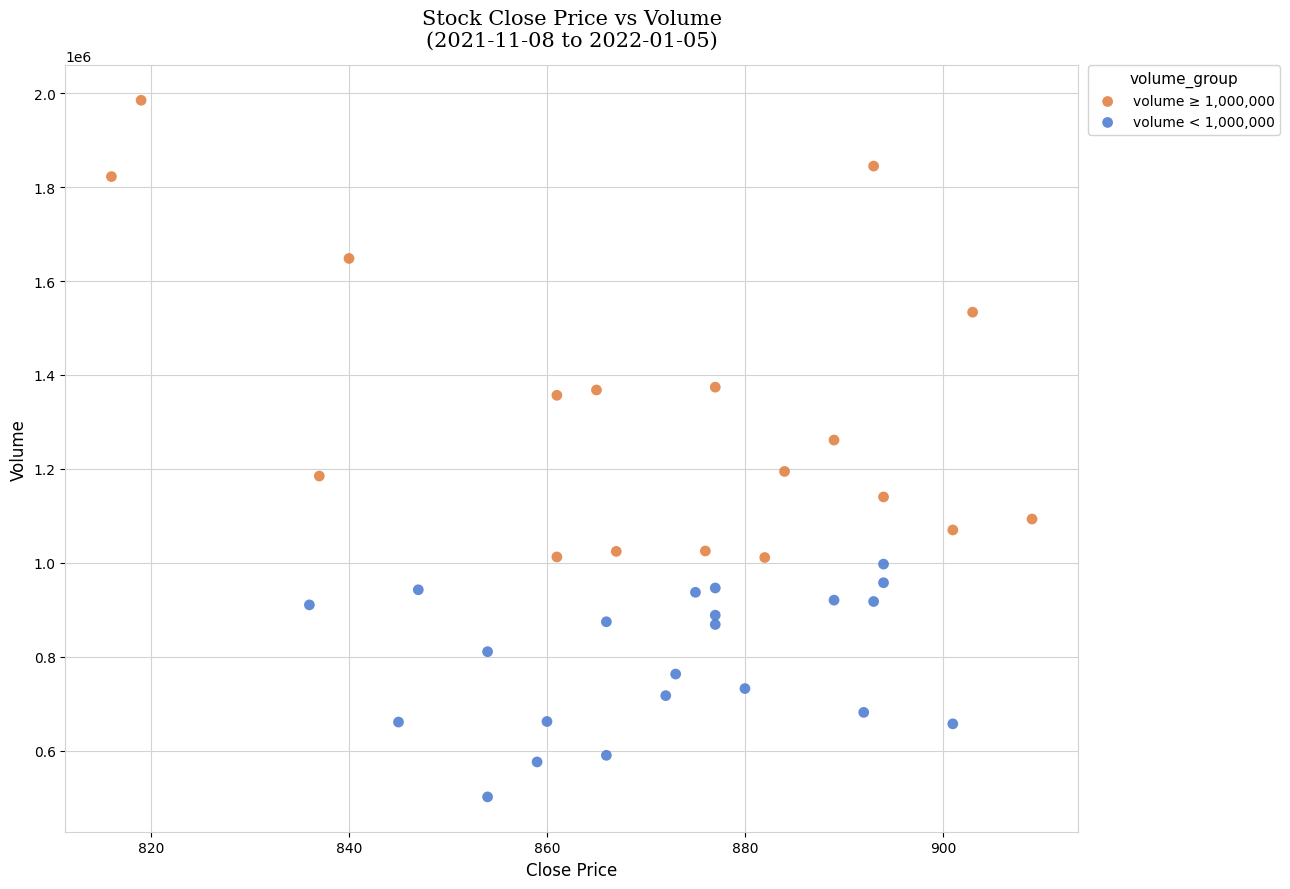

What are all the series names shown in the legend?

volume ≥ 1,000,000, volume < 1,000,000